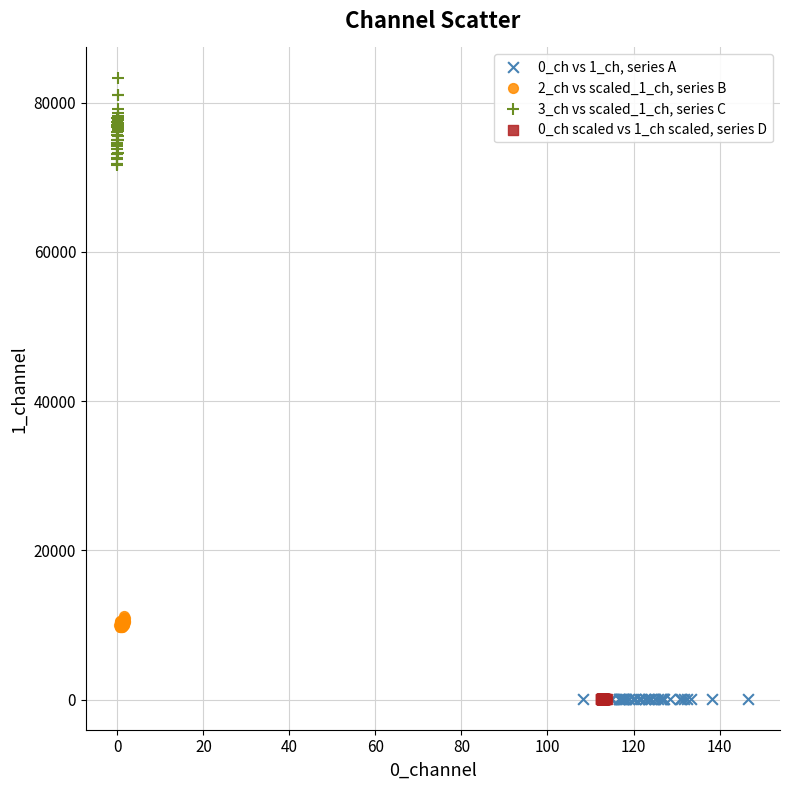

Which series has the widest spread of Y values?

3_ch vs scaled_1_ch, series C